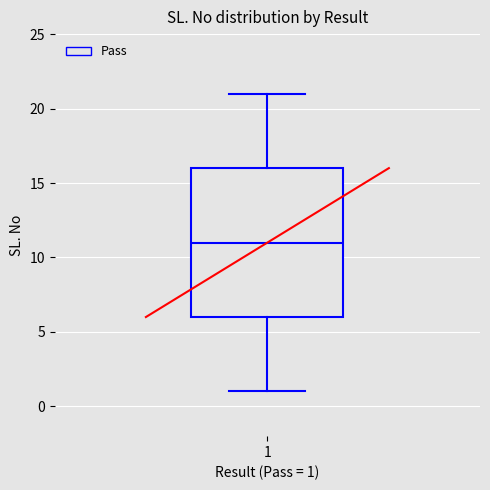

Transcribe this box plot: give where the median line is, the range the box spans, and where the two whiskers end, as read against the y-axis. The values are not printed on the chart, so give them approximately, as read against the axis.

median 11, box 6 to 16, whiskers 1 to 21